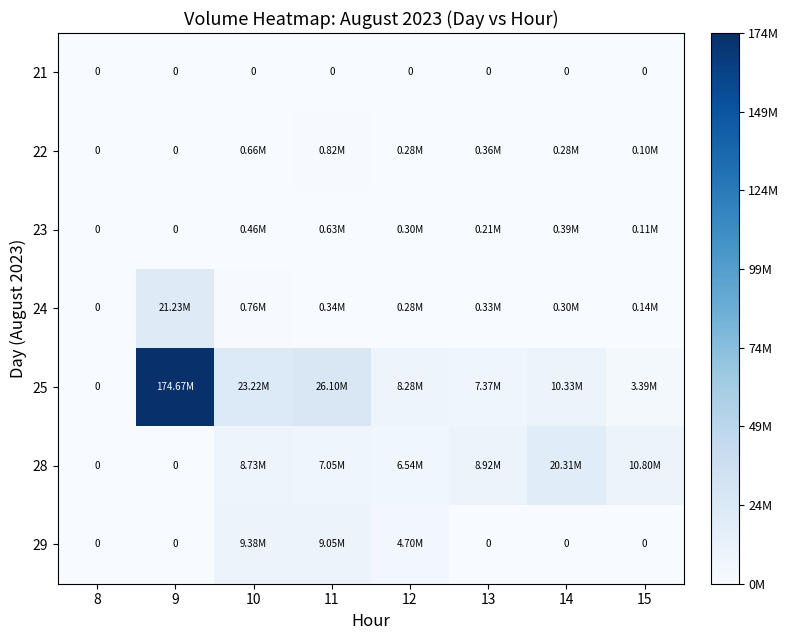

Which has a higher value, 11 or 13?

11